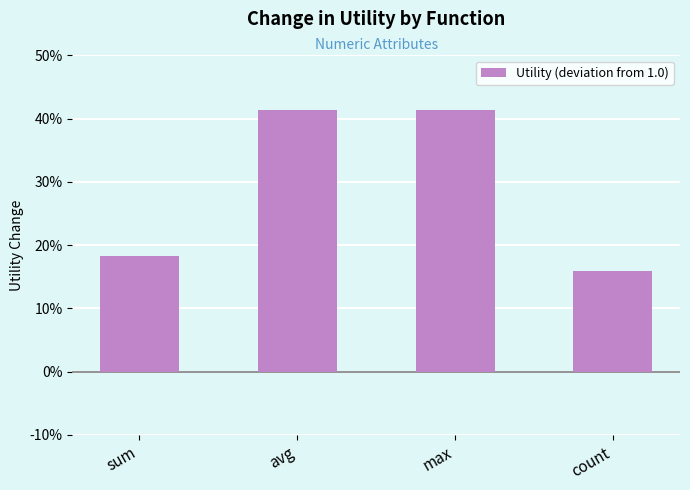

What is the greatest value displayed?

0.4